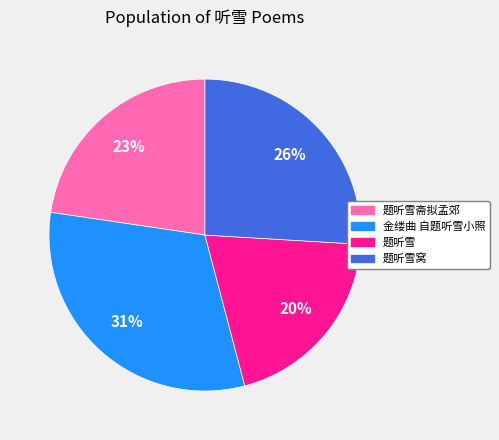

To the nearest percent, what is the difference between the largest and smallest slice percentages?

11%